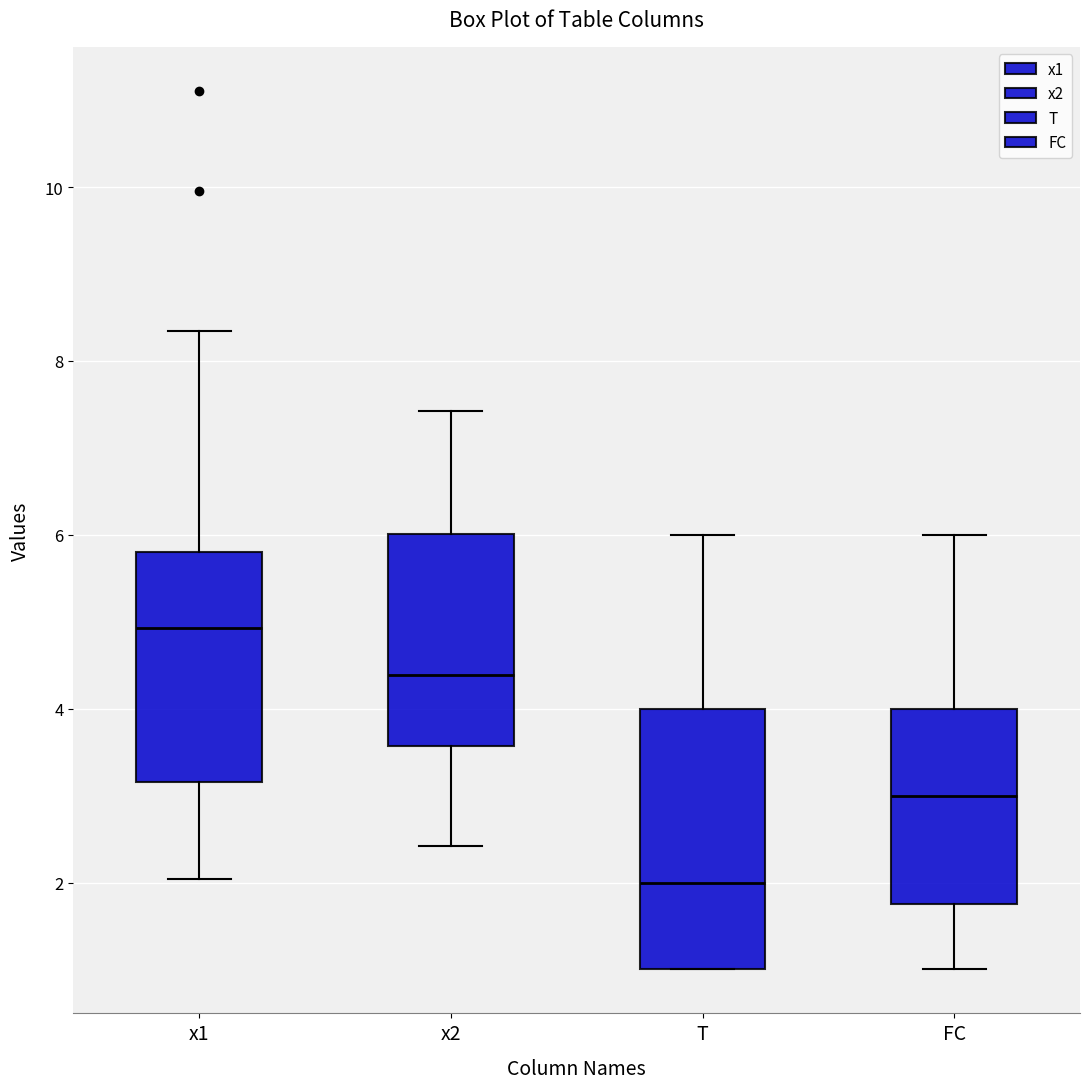

Reading left to right, transcribe this box plot: for each box, give where its median line is, the range the box spans, and where its two whiskers end, as read against the y-axis. The values are not printed on the chart, so give them approximately, as read against the axis.

x1: median 5.0, box 3.2 to 5.8, whiskers 2.0 to 8.4
x2: median 4.4, box 3.6 to 6.0, whiskers 2.4 to 7.4
T: median 2.0, box 1.0 to 4.0, whiskers 1.0 to 6.0
FC: median 3.0, box 1.8 to 4.0, whiskers 1.0 to 6.0